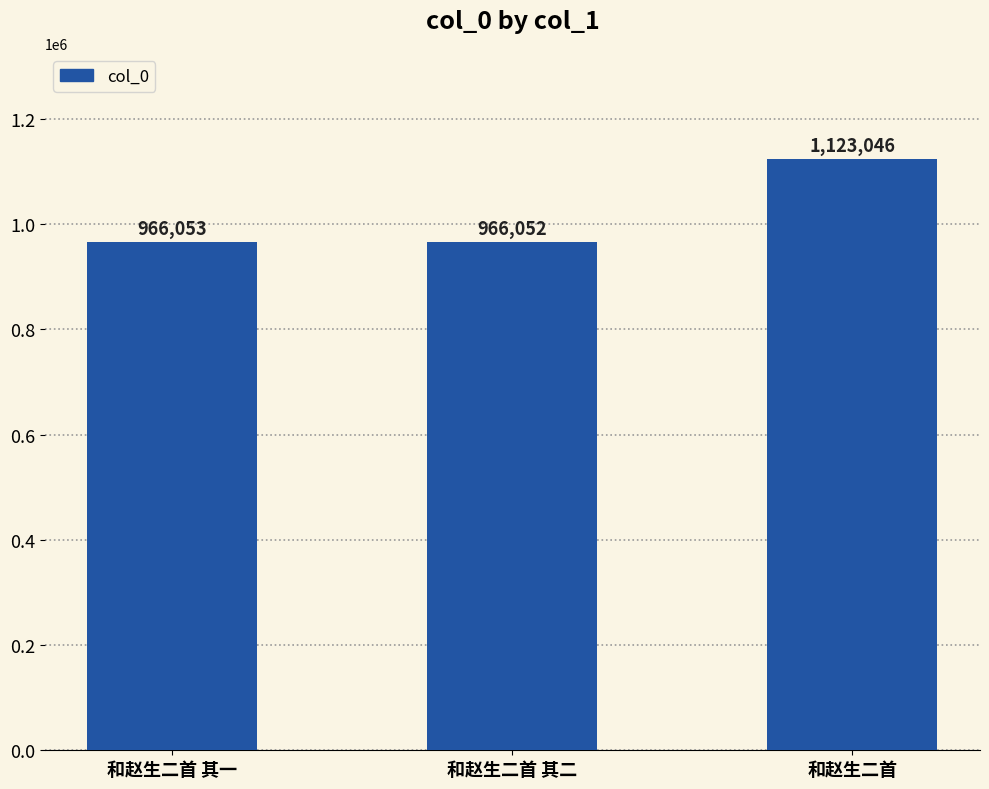

Read the value at 和赵生二首, to the nearest 10.

1123050